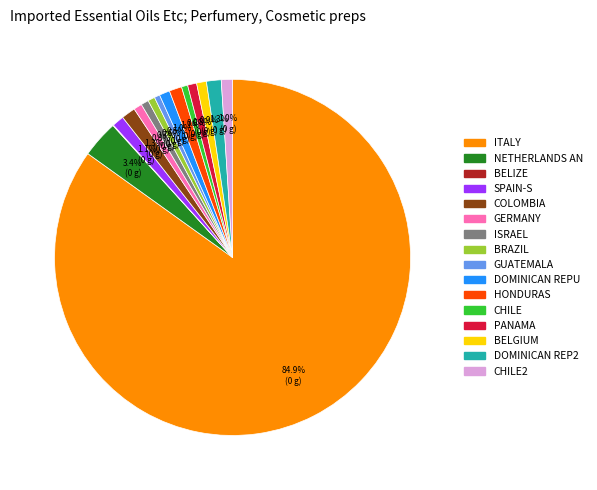

Is there a majority slice in this chart?

Yes